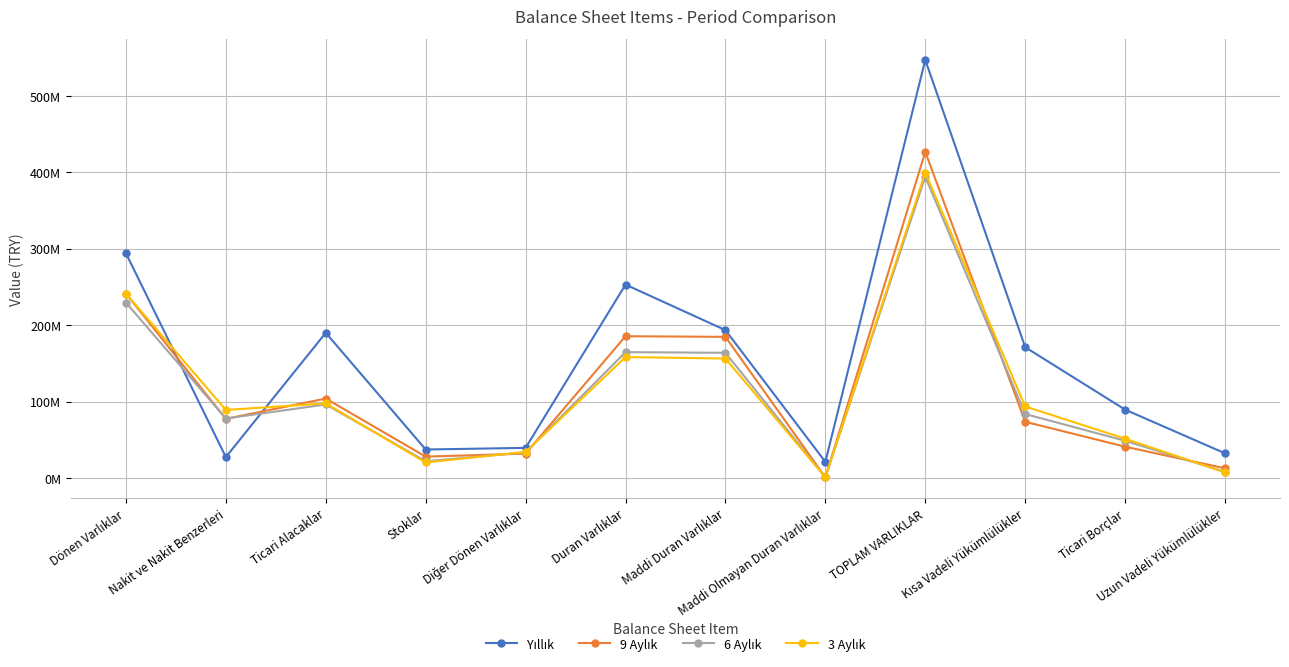

Where does the 6 Aylık series first go above 83621753?

Dönen Varlıklar